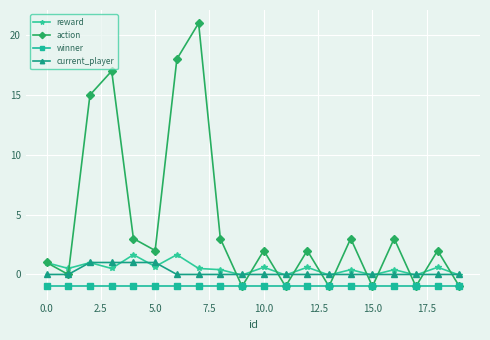

True or false: current_player and winner cross at least once.

False